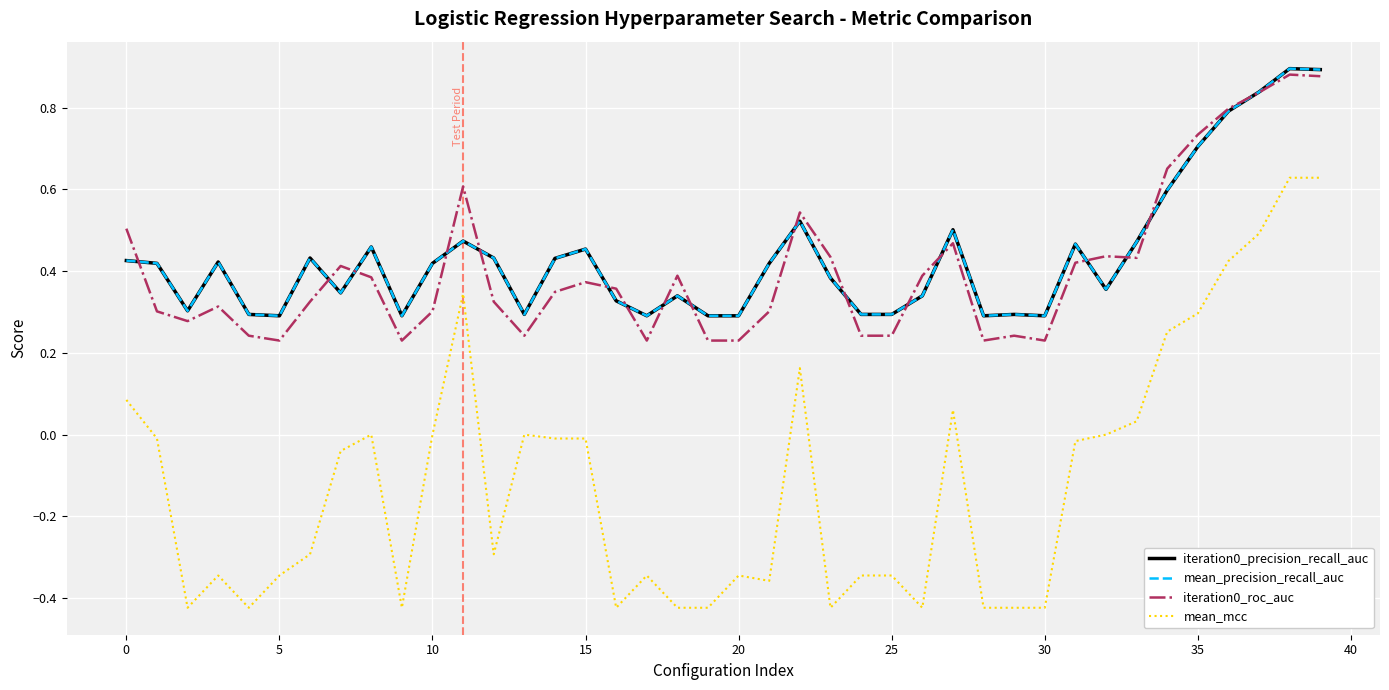

Reading right to left, extract all data points from this chart.

iteration0_precision_recall_auc: 0.9	0.9	0.8	0.8	0.7	0.6	0.5	0.4	0.5	0.3	0.3	0.3	0.5	0.3	0.3	0.3	0.4	0.5	0.4	0.3	0.3	0.3	0.3	0.3	0.5	0.4	0.3	0.4	0.5	0.4	0.3	0.5	0.3	0.4	0.3	0.3	0.4	0.3	0.4	0.4
mean_precision_recall_auc: 0.9	0.9	0.8	0.8	0.7	0.6	0.5	0.4	0.5	0.3	0.3	0.3	0.5	0.3	0.3	0.3	0.4	0.5	0.4	0.3	0.3	0.3	0.3	0.3	0.5	0.4	0.3	0.4	0.5	0.4	0.3	0.5	0.3	0.4	0.3	0.3	0.4	0.3	0.4	0.4
iteration0_roc_auc: 0.9	0.9	0.8	0.8	0.7	0.7	0.4	0.4	0.4	0.2	0.2	0.2	0.5	0.4	0.2	0.2	0.4	0.5	0.3	0.2	0.2	0.4	0.2	0.4	0.4	0.3	0.2	0.3	0.6	0.3	0.2	0.4	0.4	0.3	0.2	0.2	0.3	0.3	0.3	0.5
mean_mcc: 0.6	0.6	0.5	0.4	0.3	0.3	0.0	0.0	-0.0	-0.4	-0.4	-0.4	0.1	-0.4	-0.3	-0.3	-0.4	0.2	-0.4	-0.3	-0.4	-0.4	-0.3	-0.4	-0.0	-0.0	0.0	-0.3	0.3	0.0	-0.4	0.0	-0.0	-0.3	-0.3	-0.4	-0.3	-0.4	-0.0	0.1